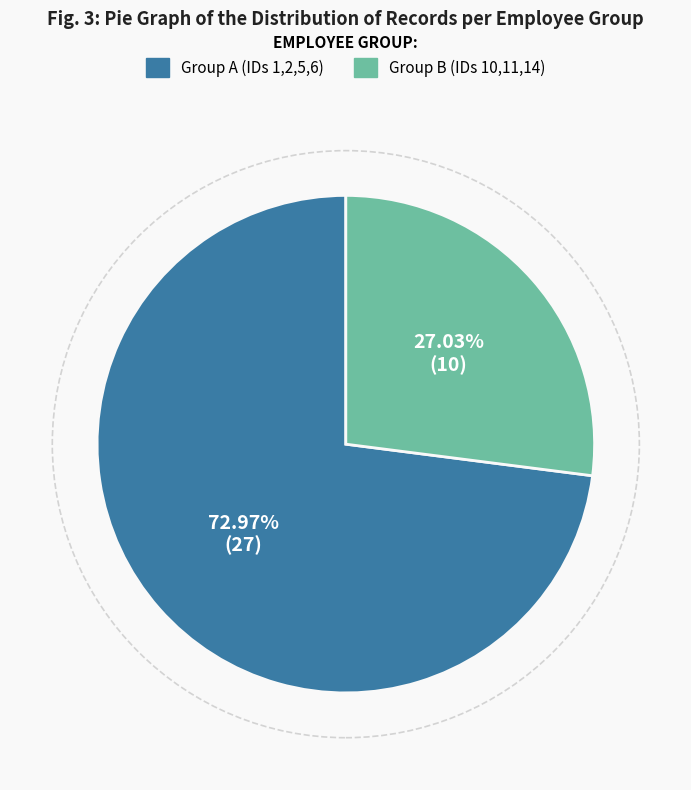

Does any single category account for the majority?

Yes